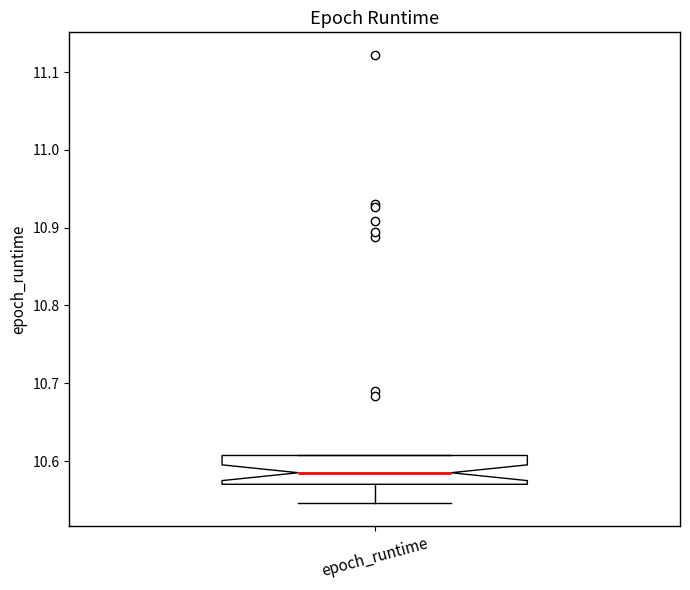

Where is the lower edge of the box for epoch_runtime on the y-axis? The values are not printed on the chart, so give them approximately, as read against the axis.

10.57